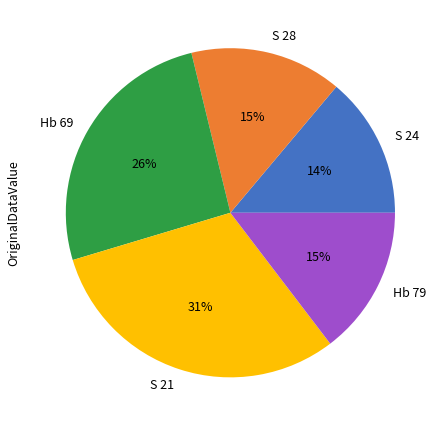

To the nearest percent, what is the average slice percentage?

20%